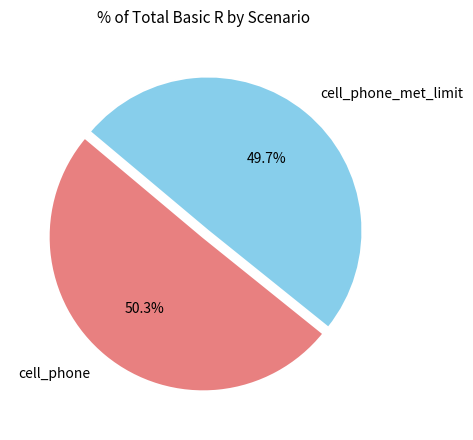

To the nearest percent, what portion does cell_phone_met_limit represent?

50%